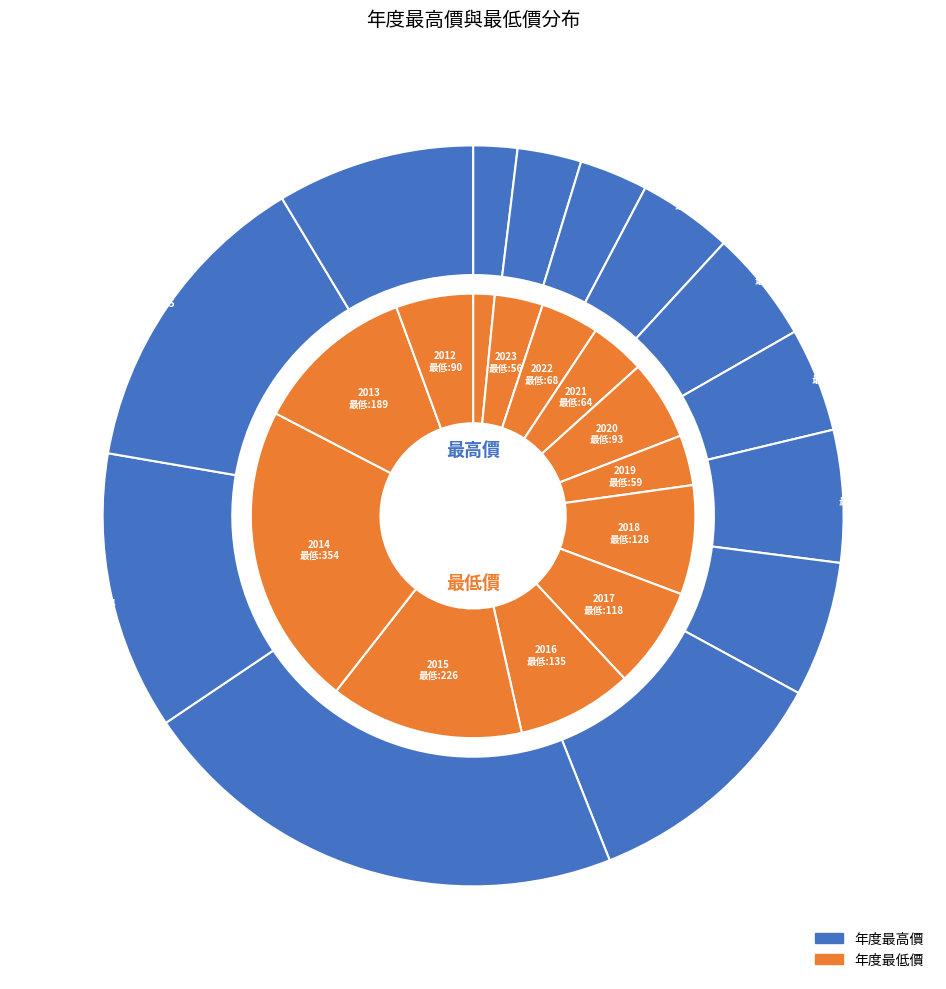

To the nearest percent, what is the average slice percentage?

8%